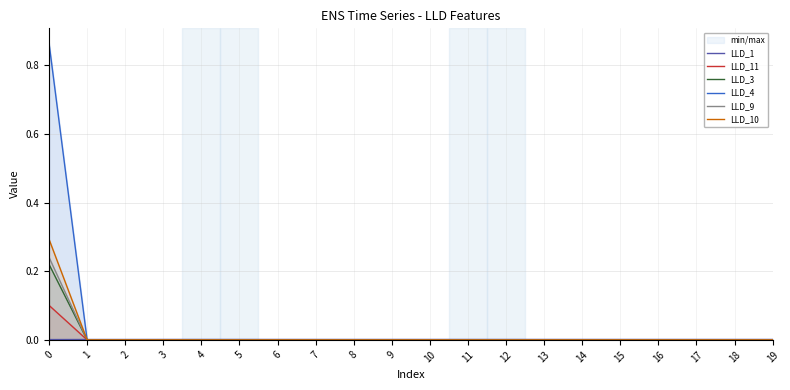

Reading left to right, extract all data points from this chart.

LLD_1: 0.0	0.0	0.0	0.0	0.0	0.0	0.0	0.0	0.0	0.0	0.0	0.0	0.0	0.0	0.0	0.0	0.0	0.0	0.0	0.0
LLD_11: 0.1	0.0	0.0	0.0	0.0	0.0	0.0	0.0	0.0	0.0	0.0	0.0	0.0	0.0	0.0	0.0	0.0	0.0	0.0	0.0
LLD_3: 0.2	0.0	0.0	0.0	0.0	0.0	0.0	0.0	0.0	0.0	0.0	0.0	0.0	0.0	0.0	0.0	0.0	0.0	0.0	0.0
LLD_4: 0.9	0.0	0.0	0.0	0.0	0.0	0.0	0.0	0.0	0.0	0.0	0.0	0.0	0.0	0.0	0.0	0.0	0.0	0.0	0.0
LLD_9: 0.2	0.0	0.0	0.0	0.0	0.0	0.0	0.0	0.0	0.0	0.0	0.0	0.0	0.0	0.0	0.0	0.0	0.0	0.0	0.0
LLD_10: 0.3	0.0	0.0	0.0	0.0	0.0	0.0	0.0	0.0	0.0	0.0	0.0	0.0	0.0	0.0	0.0	0.0	0.0	0.0	0.0